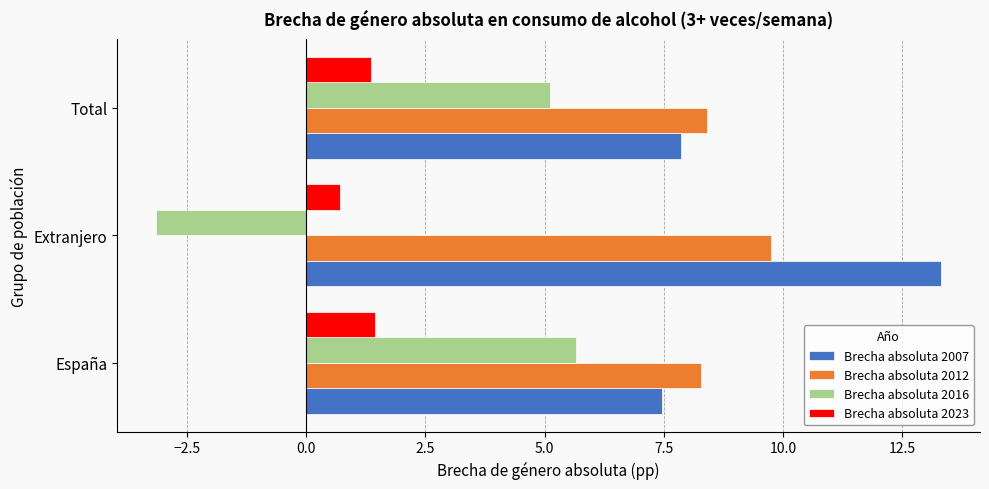

Which series has the largest total across all categories?

Brecha absoluta 2007